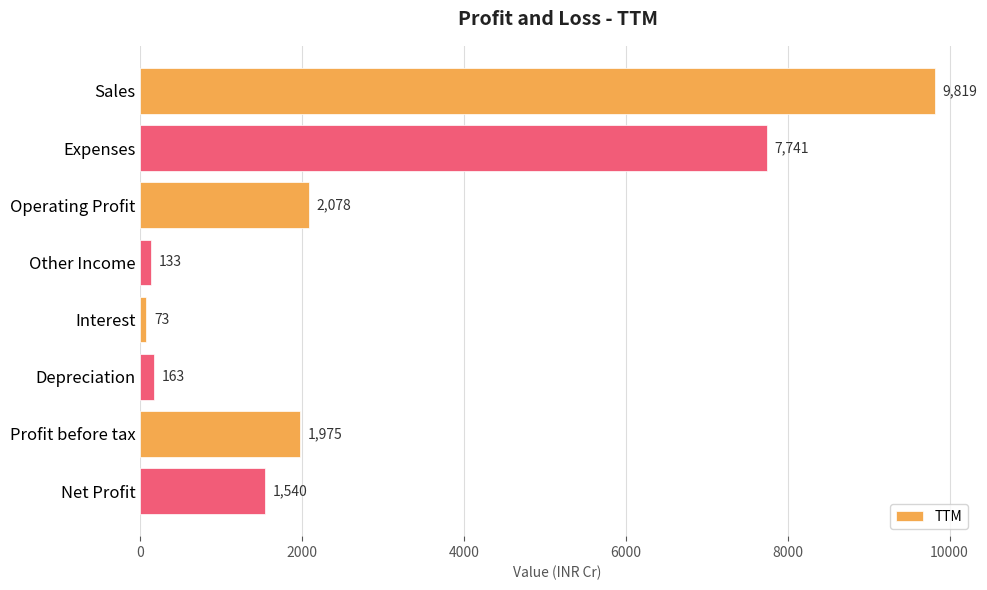

At which category does the chart reach its minimum across all series?

Interest